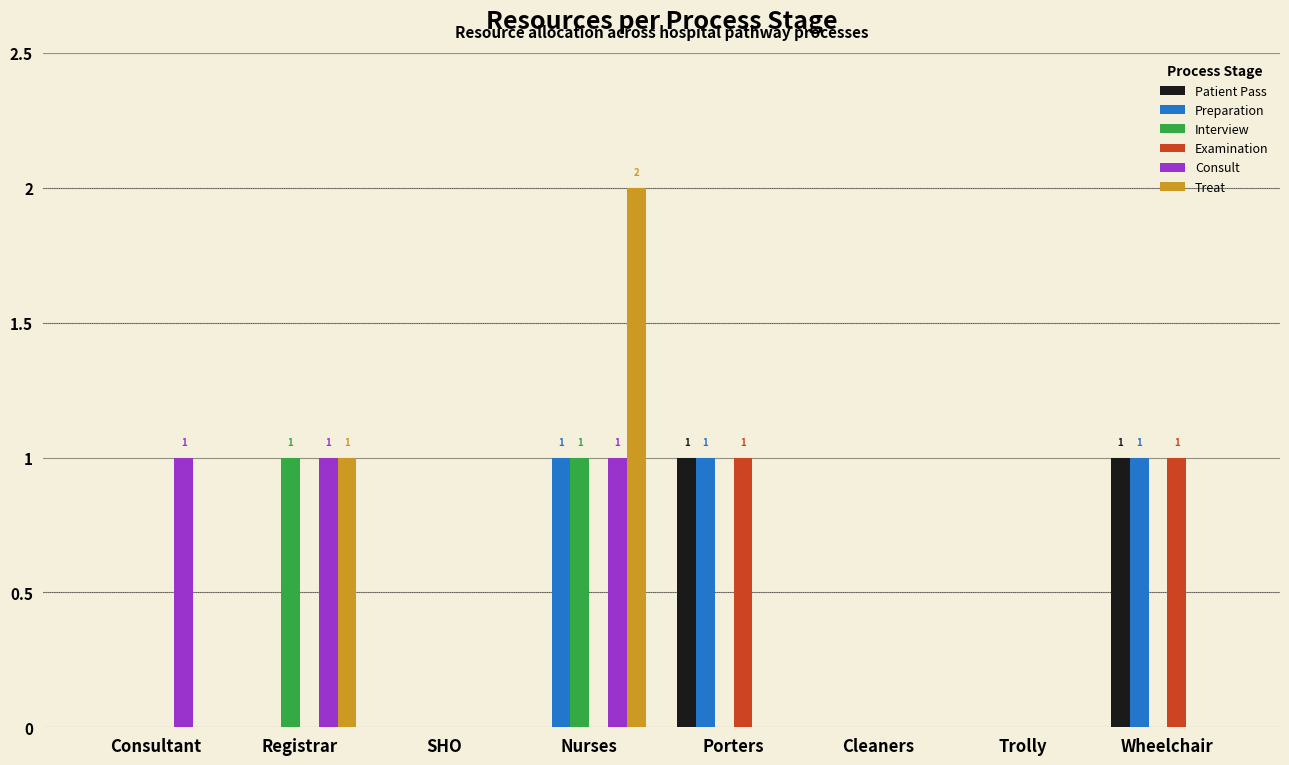

What is the spread (max minus min) of values at Porters?

1